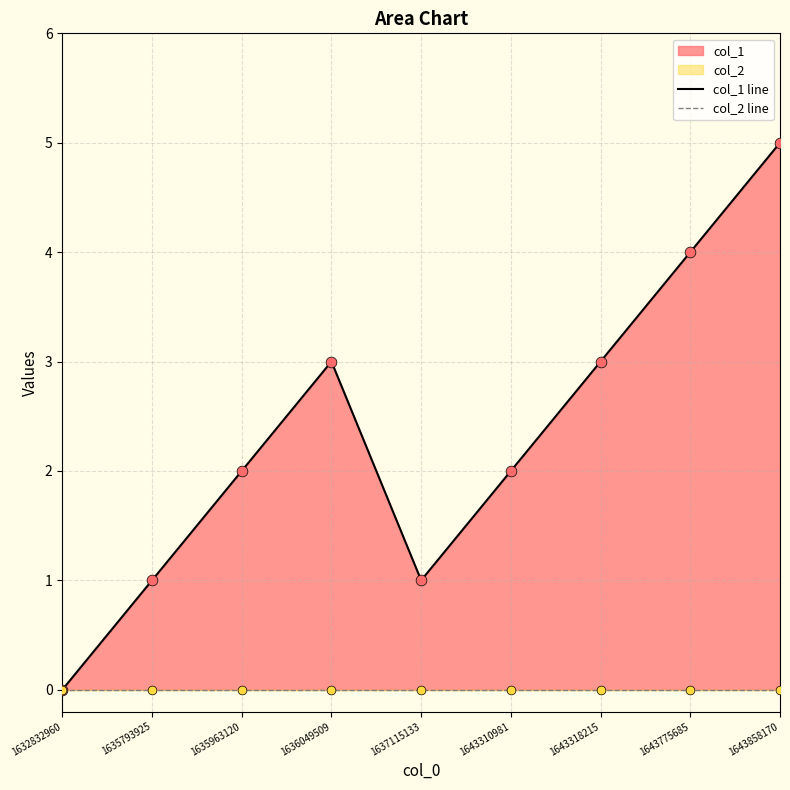

Which series has the largest total across all categories?

col_1 line